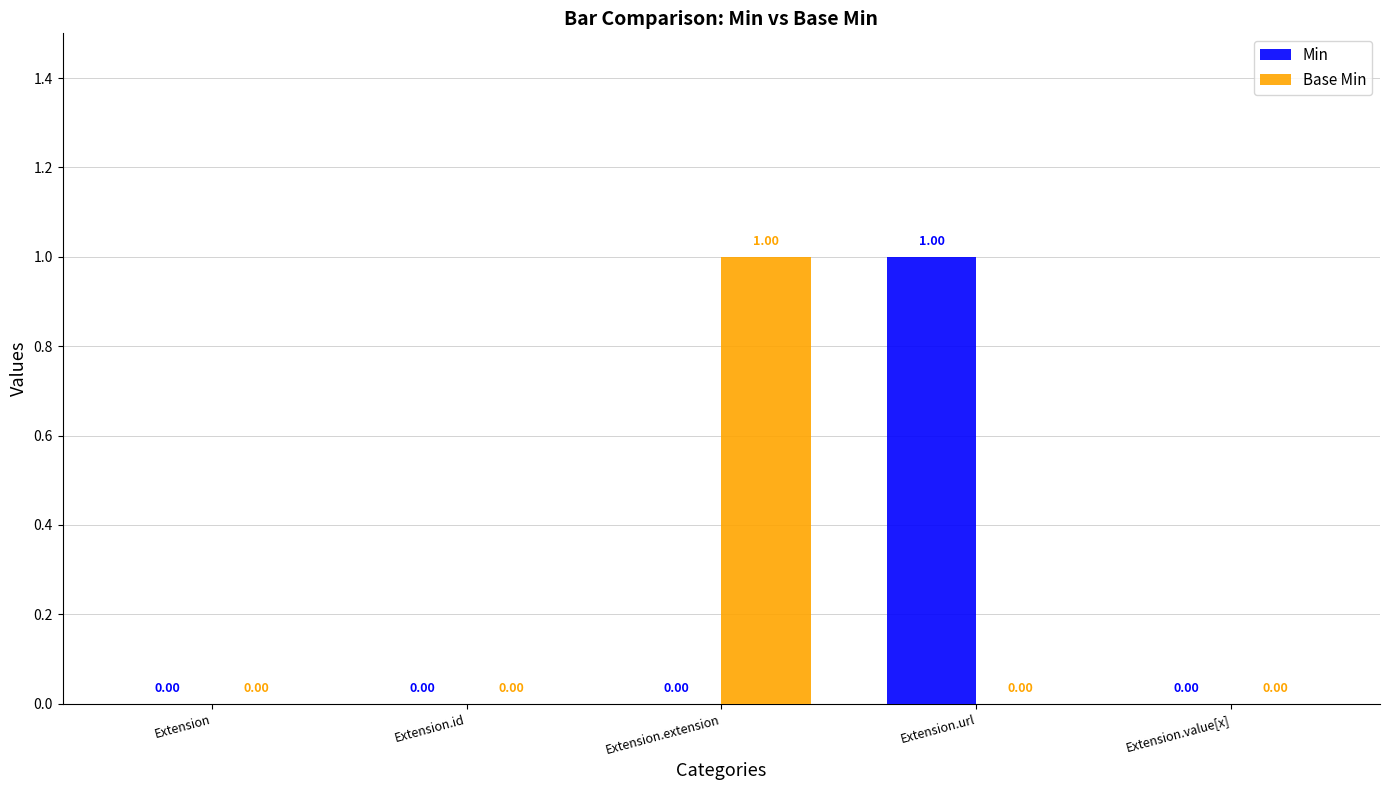

Is the value of Base Min at Extension.id greater than the value of Min at Extension.url?

No